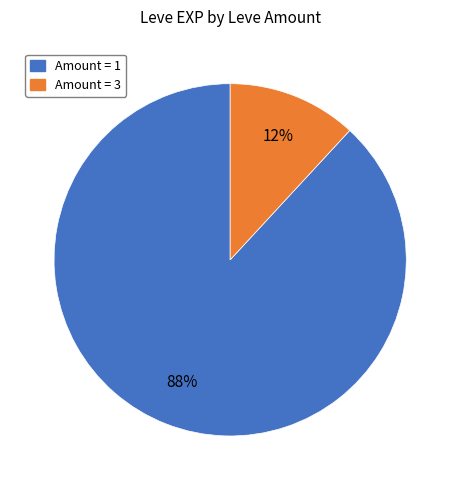

To the nearest percent, what is the average slice percentage?

50%